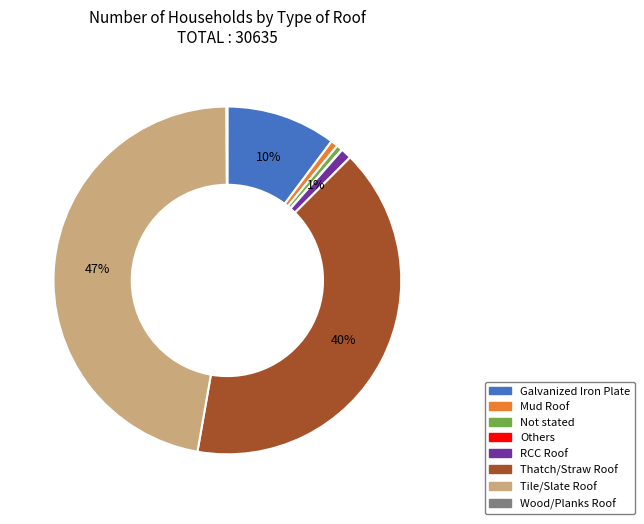

To the nearest percent, what portion does Mud Roof represent?

1%